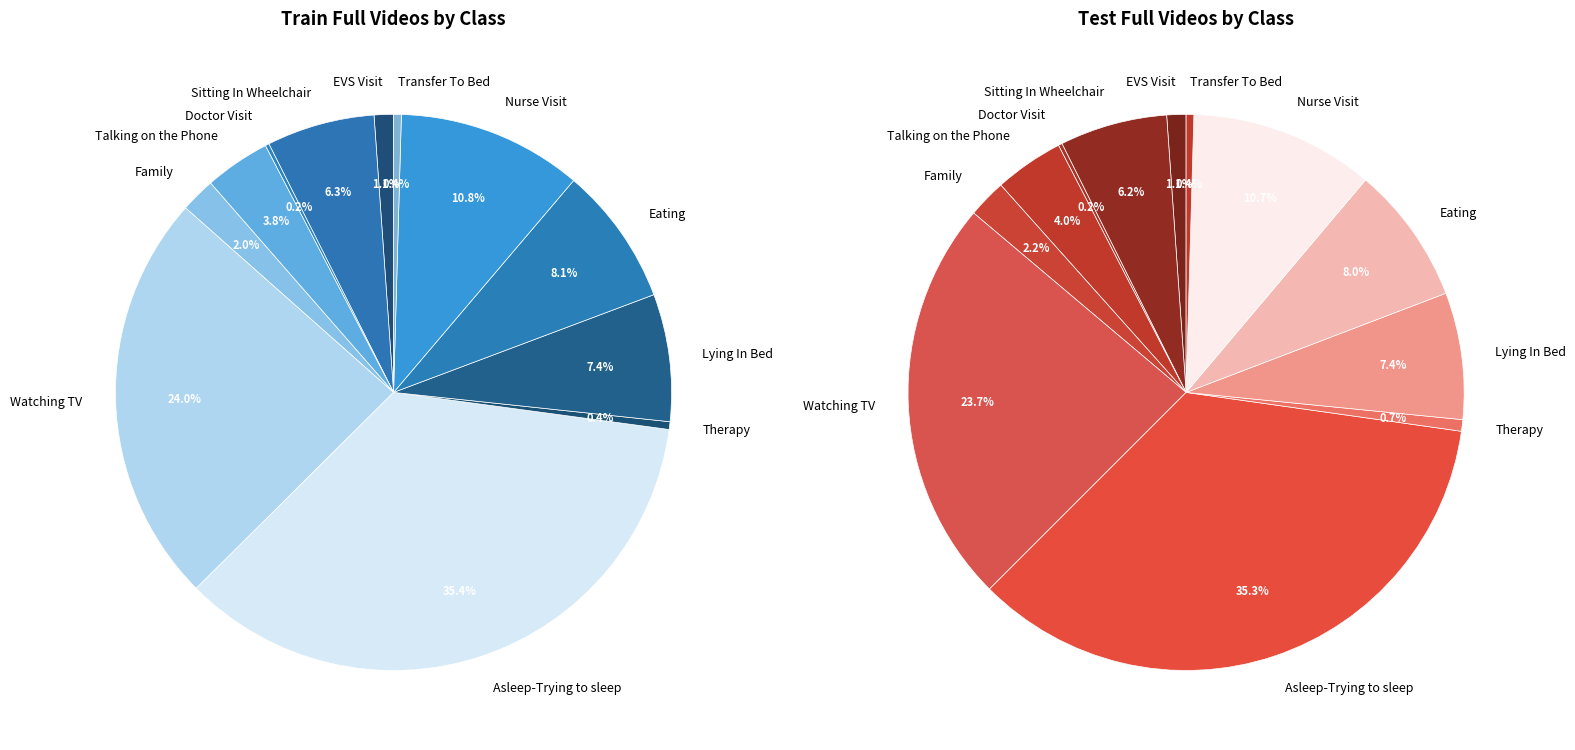

How many slices are in this pie chart?

12